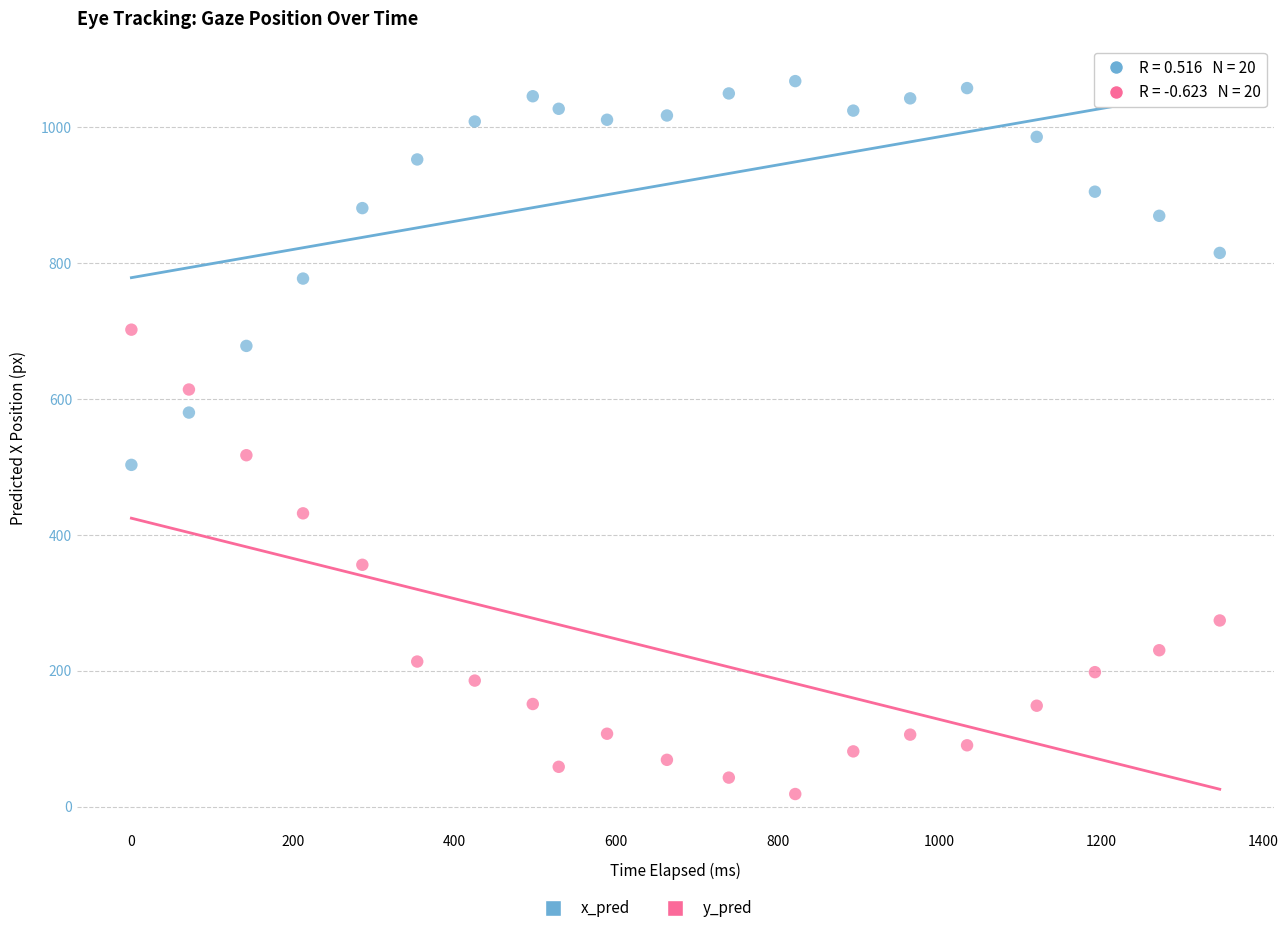

Which series contains the lowest Y value?

y_pred